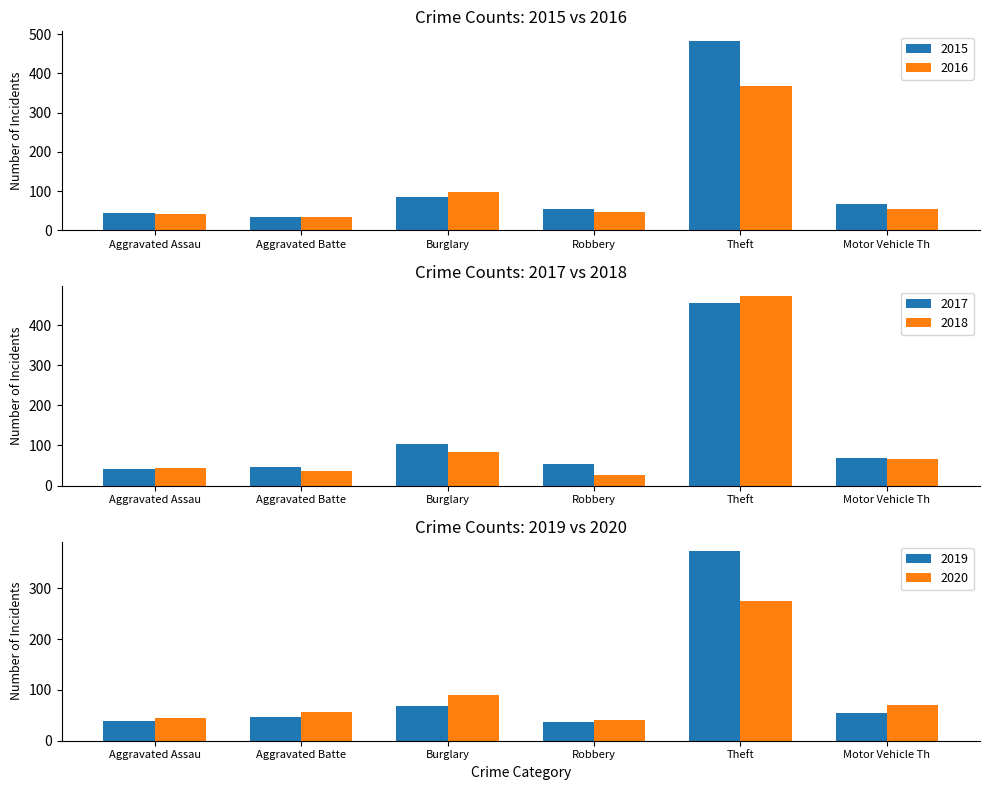

True or false: 2015 has a value of 140 at Burglary.

False